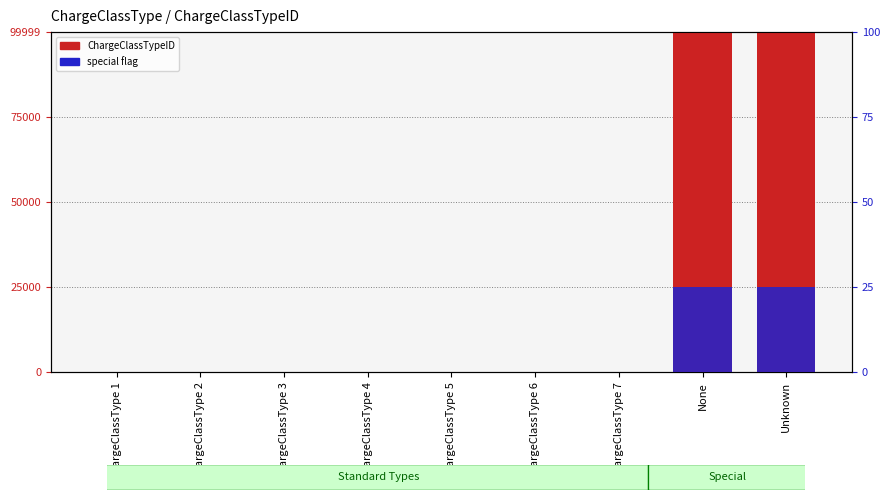

What is the maximum value shown in the chart?

99999